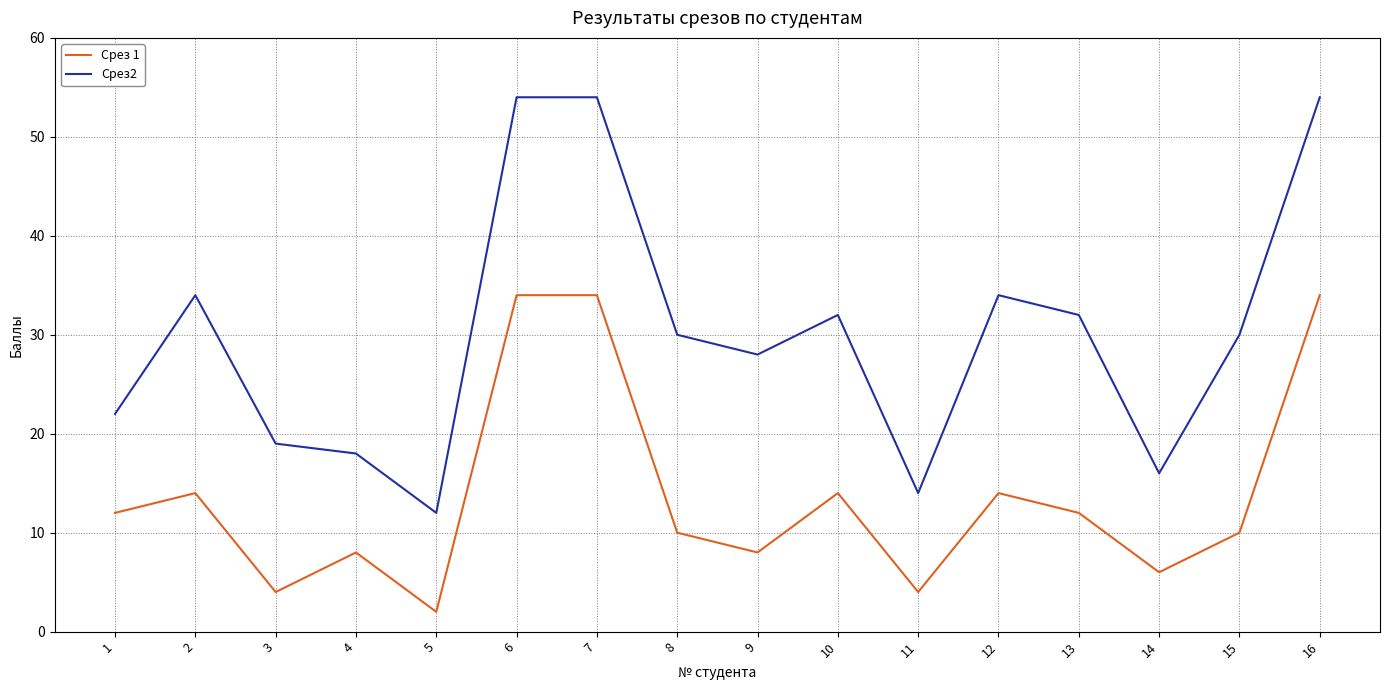

What is the highest value of the Срез 1 series?

34